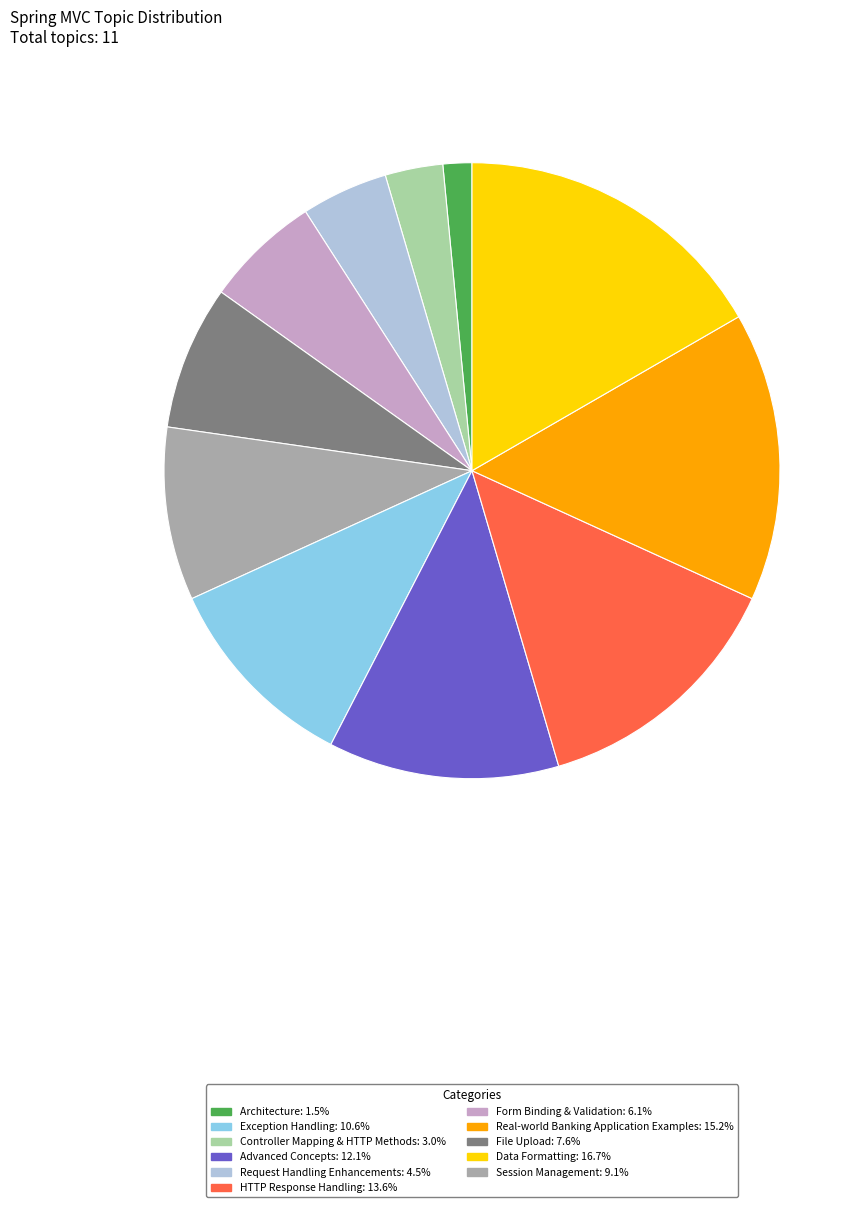

Does any single category account for the majority?

No